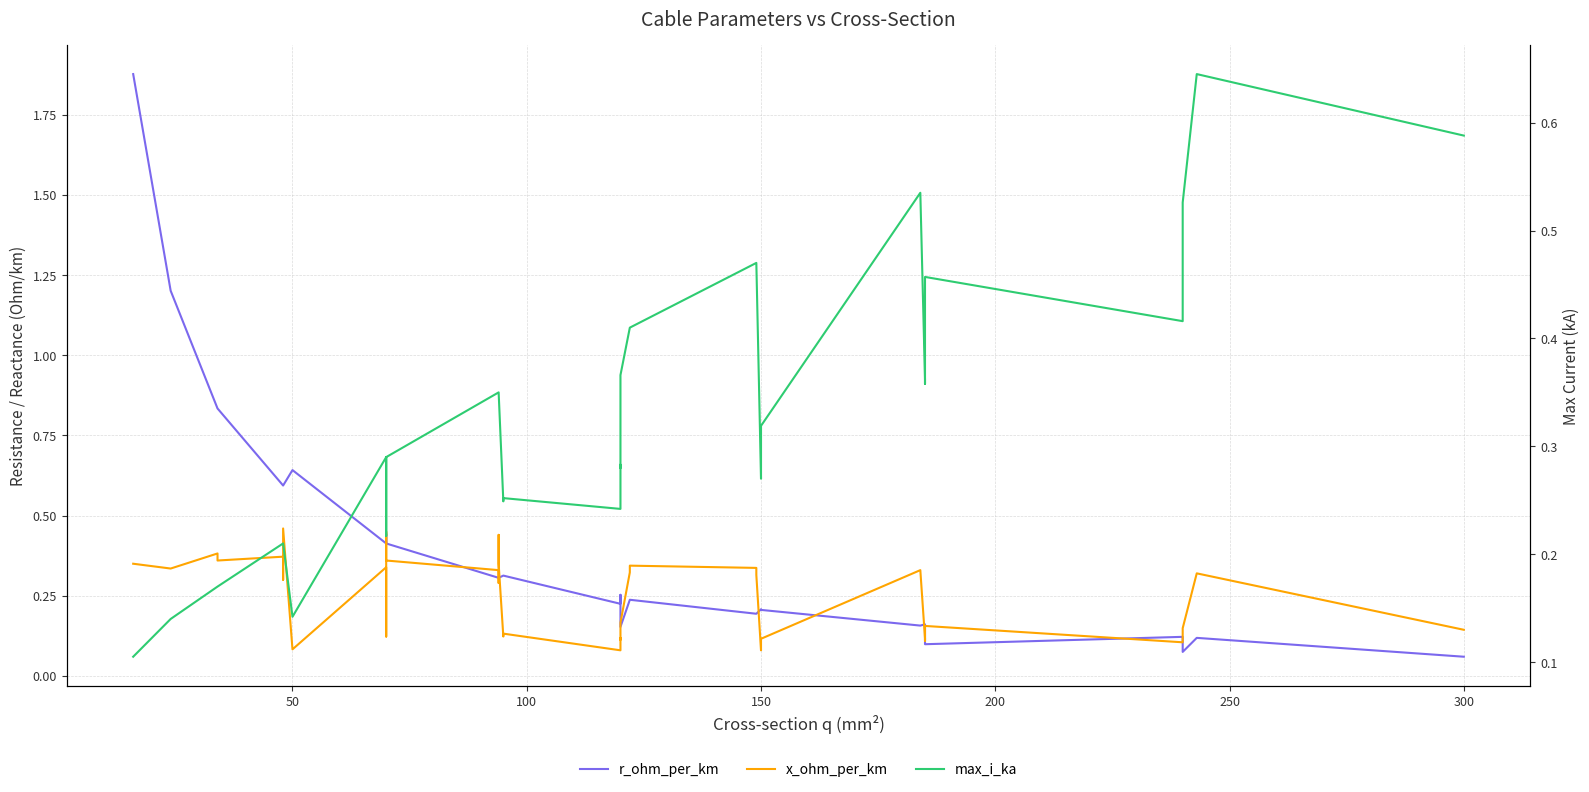

Which series has the widest spread of values?

r_ohm_per_km